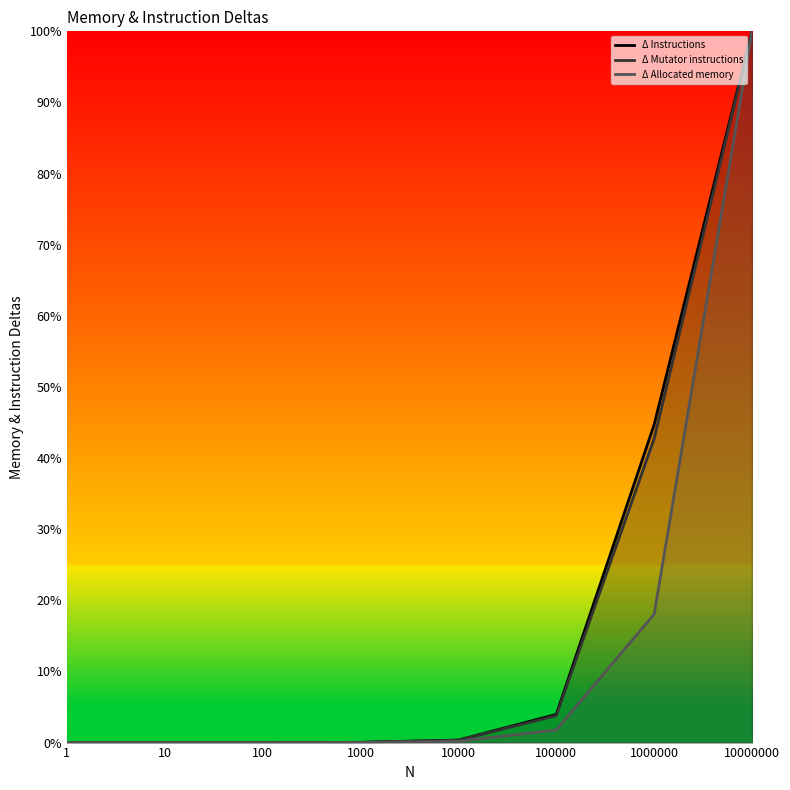

How many data points in Δ Instructions are above 0?

7